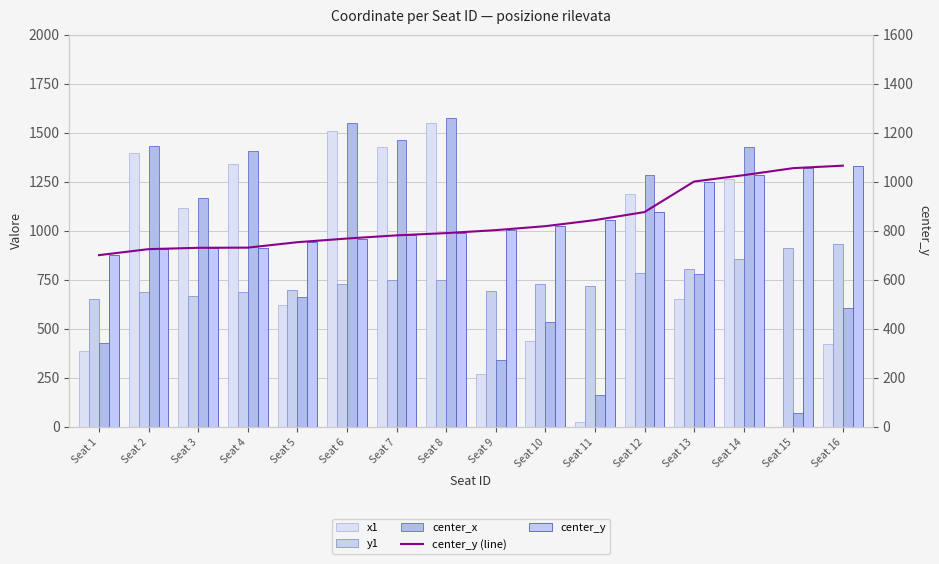

Reading right to left, list all the values displayed in this chart.

x1: Seat 16=423.2	Seat 15=0.9	Seat 14=1263.1	Seat 13=653.3	Seat 12=1188.5	Seat 11=25.8	Seat 10=437.9	Seat 9=271.4	Seat 8=1550.5	Seat 7=1428.4	Seat 6=1506.8	Seat 5=623.6	Seat 4=1340.3	Seat 3=1114.3	Seat 2=1396.1	Seat 1=387.5
y1: Seat 16=933.0	Seat 15=911.4	Seat 14=856.1	Seat 13=807.1	Seat 12=784.7	Seat 11=719.6	Seat 10=728.7	Seat 9=694.3	Seat 8=747.8	Seat 7=748.8	Seat 6=729.8	Seat 5=700.3	Seat 4=686.4	Seat 3=668.4	Seat 2=688.1	Seat 1=653.4
center_x: Seat 16=603.8	Seat 15=69.4	Seat 14=1428.0	Seat 13=782.1	Seat 12=1285.1	Seat 11=161.9	Seat 10=533.5	Seat 9=340.4	Seat 8=1575.2	Seat 7=1465.3	Seat 6=1551.0	Seat 5=662.9	Seat 4=1405.1	Seat 3=1168.9	Seat 2=1431.1	Seat 1=429.9
center_y (line): Seat 16=1065.7	Seat 15=1055.6	Seat 14=1027.0	Seat 13=1001.0	Seat 12=876.4	Seat 11=843.6	Seat 10=818.8	Seat 9=802.6	Seat 8=790.5	Seat 7=781.3	Seat 6=768.4	Seat 5=753.4	Seat 4=731.2	Seat 3=730.5	Seat 2=725.1	Seat 1=700.6
center_y: Seat 16=1065.7	Seat 15=1055.6	Seat 14=1027.0	Seat 13=1001.0	Seat 12=876.4	Seat 11=843.6	Seat 10=818.8	Seat 9=802.6	Seat 8=790.5	Seat 7=781.3	Seat 6=768.4	Seat 5=753.4	Seat 4=731.2	Seat 3=730.5	Seat 2=725.1	Seat 1=700.6